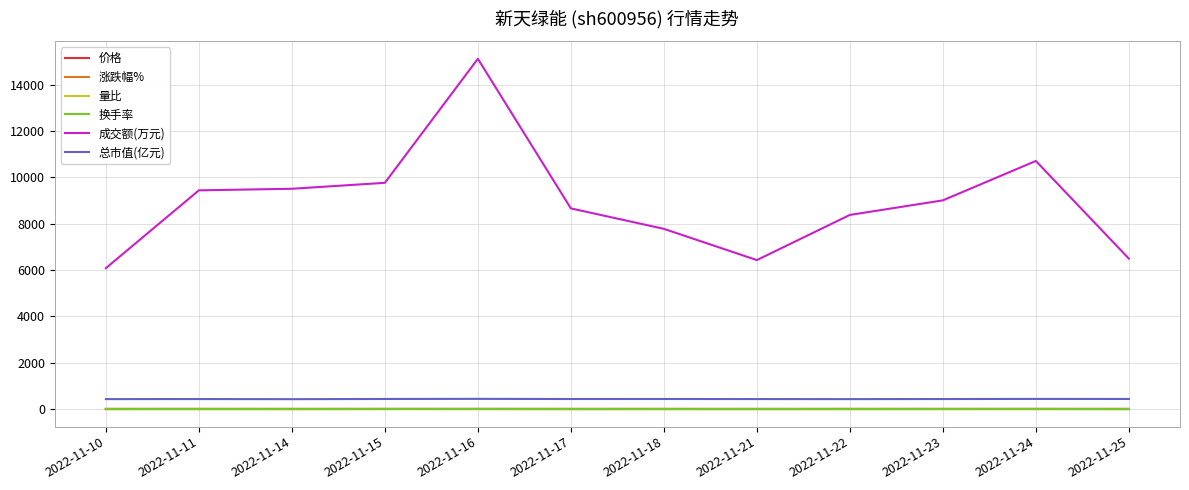

True or false: 总市值(亿元) and 换手率 cross at least once.

False